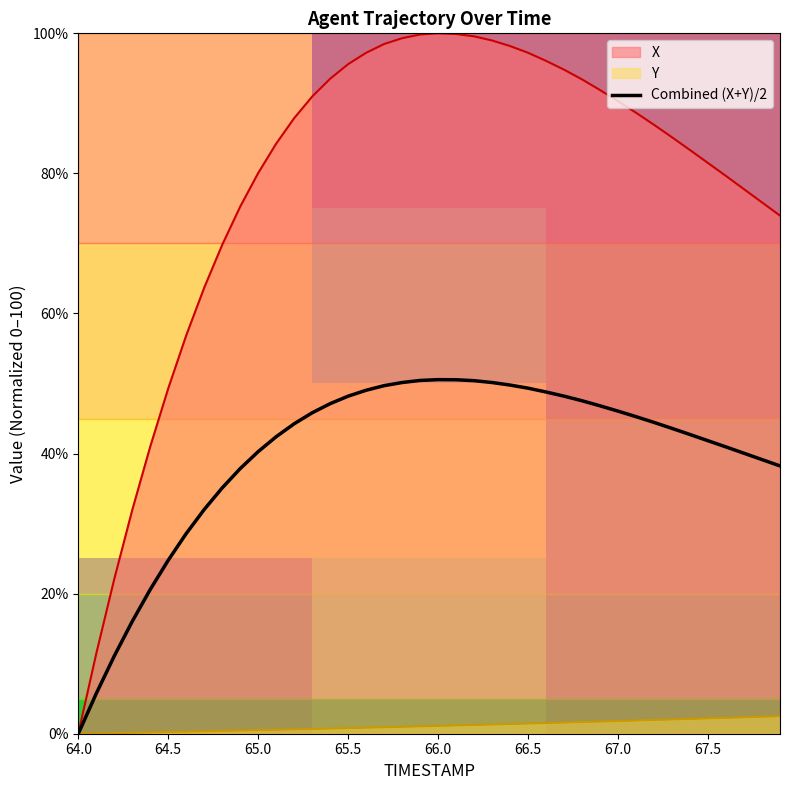

True or false: TIMESTAMP has more than 2 interior local peaks.

False